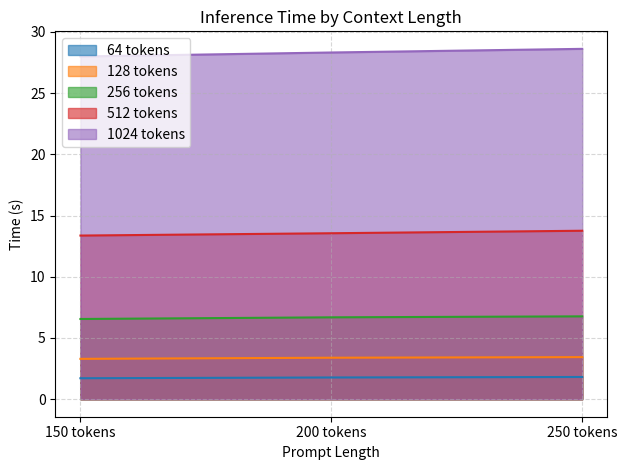

Which series has the largest total across all categories?

1024 tokens